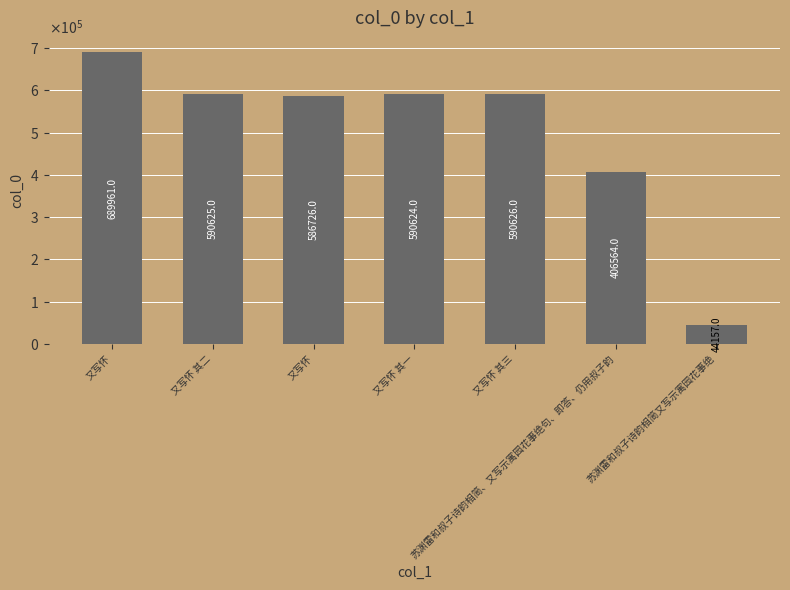

Does the chart contain any negative values?

No